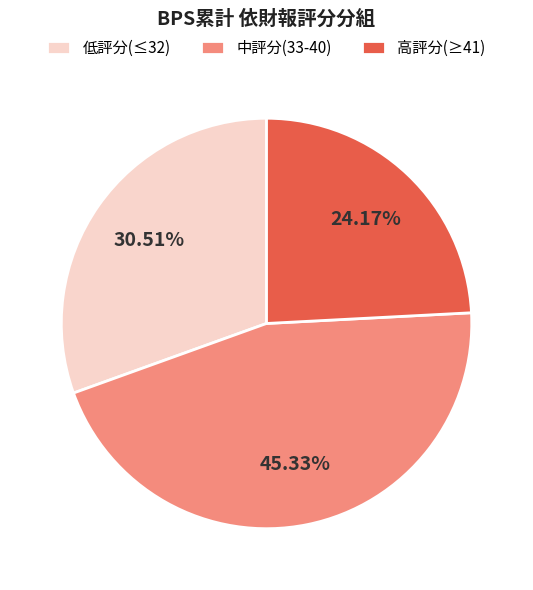

Between 中評分(33-40) and 低評分(≤32), which is larger?

中評分(33-40)